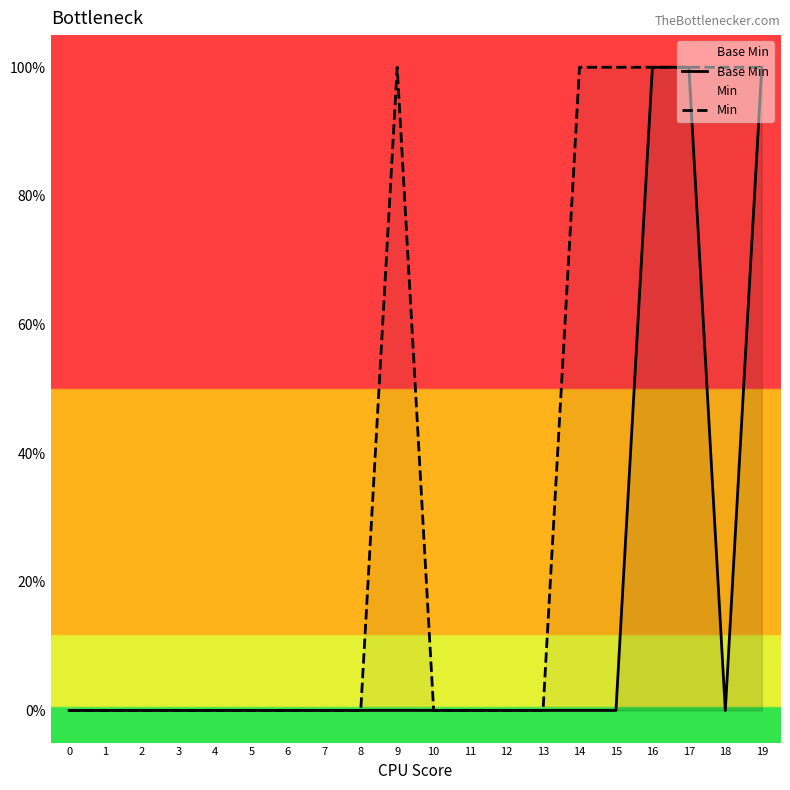

Between 9 and 11, which series saw the biggest shift?

Min